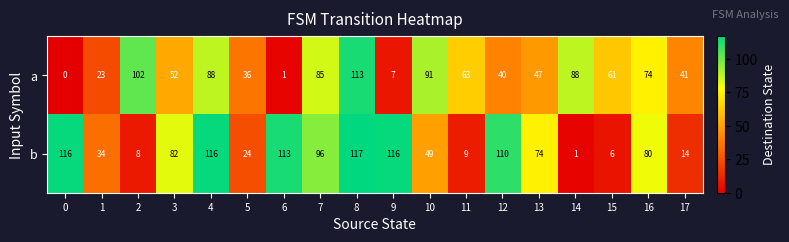

At which category is the sum across all series the highest?

8